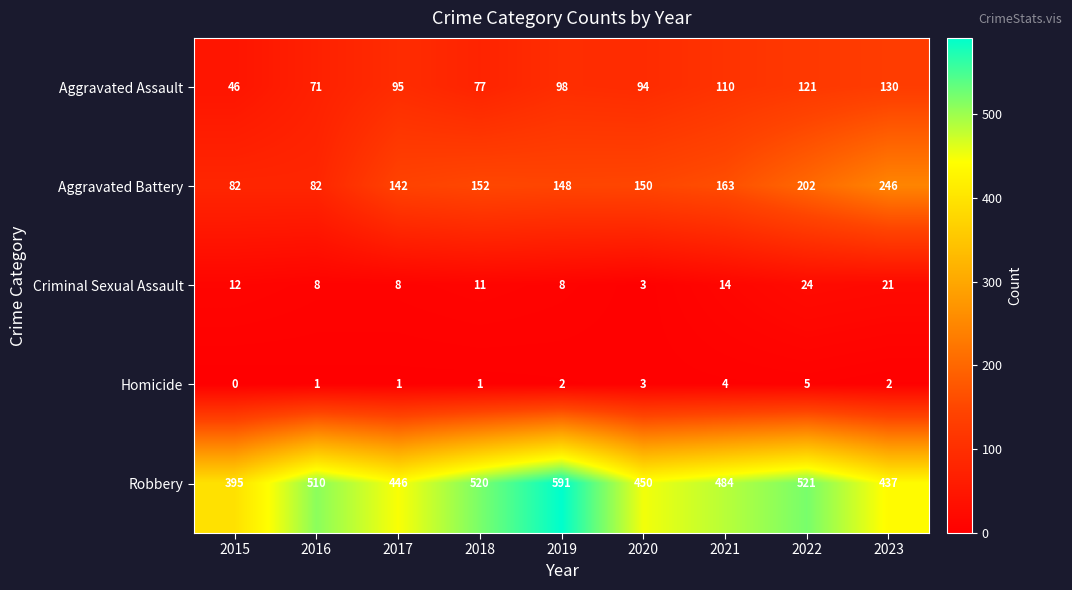

True or false: Homicide has a value of 2 at 2019.

True